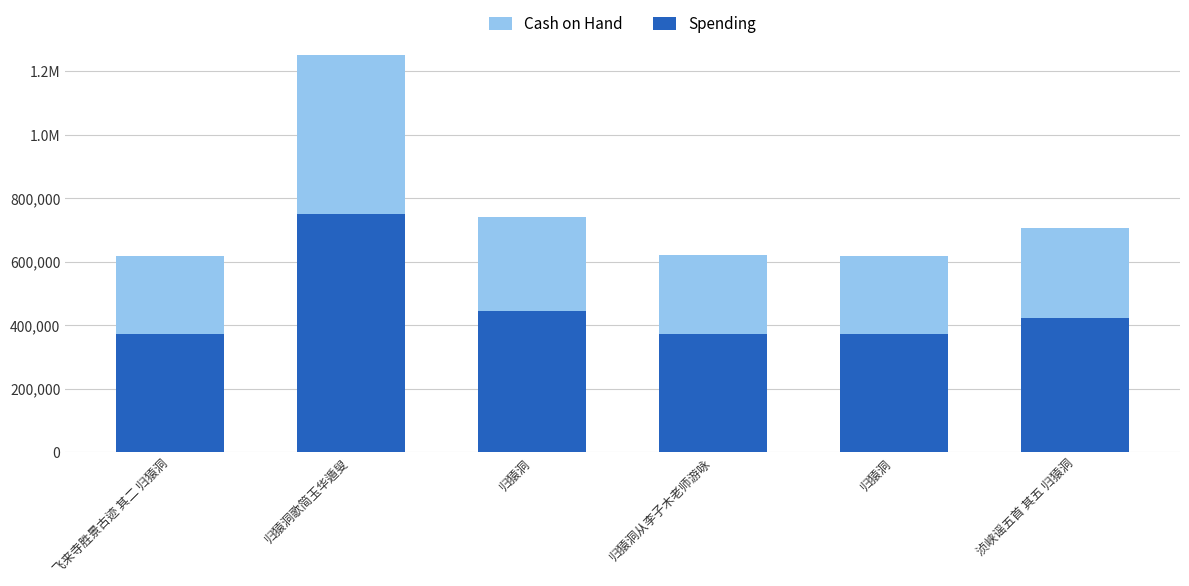

What is the label of the 6th bar from the right?

飞来寺胜景古迹 其二 归猿洞